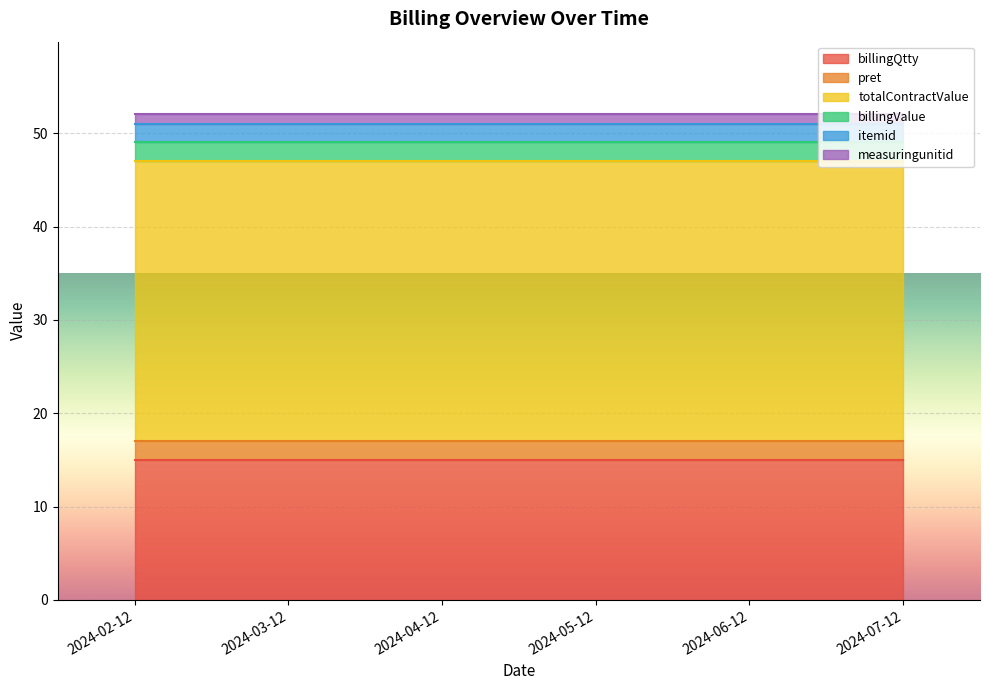

The itemid series shows 2 at 2024-07-12. True or false?

True